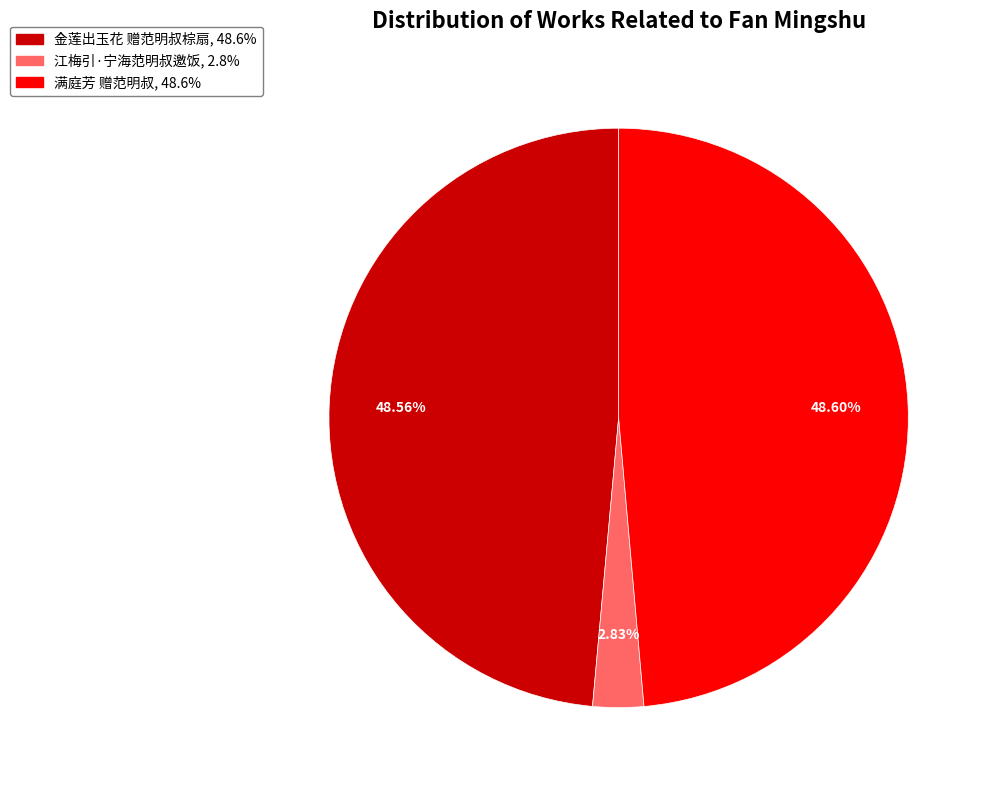

Is 江梅引·宁海范明叔邀饭 the majority of the pie?

No